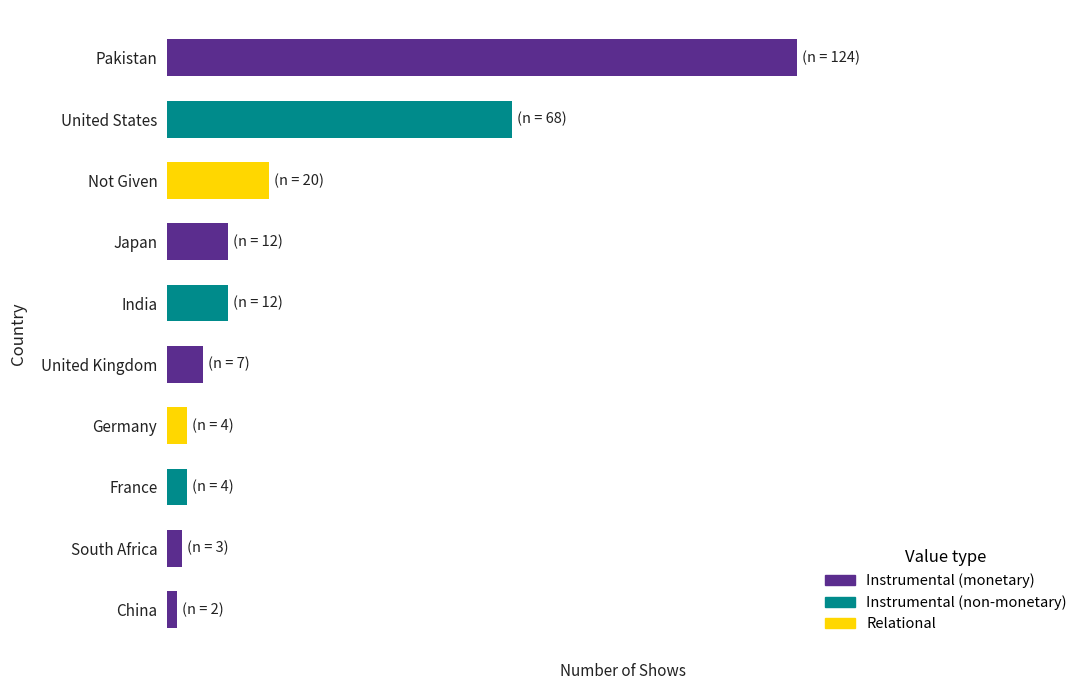

List the labels in order of value, largest first.

Pakistan, United States, Not Given, Japan, India, United Kingdom, Germany, France, South Africa, China